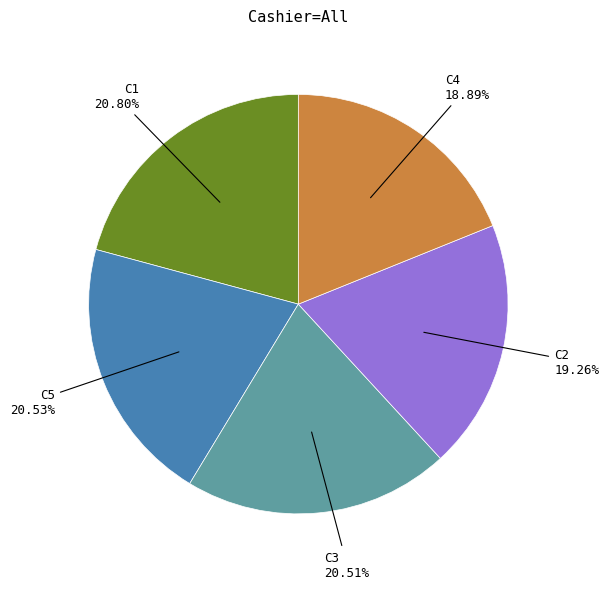

Does any single category account for the majority?

No